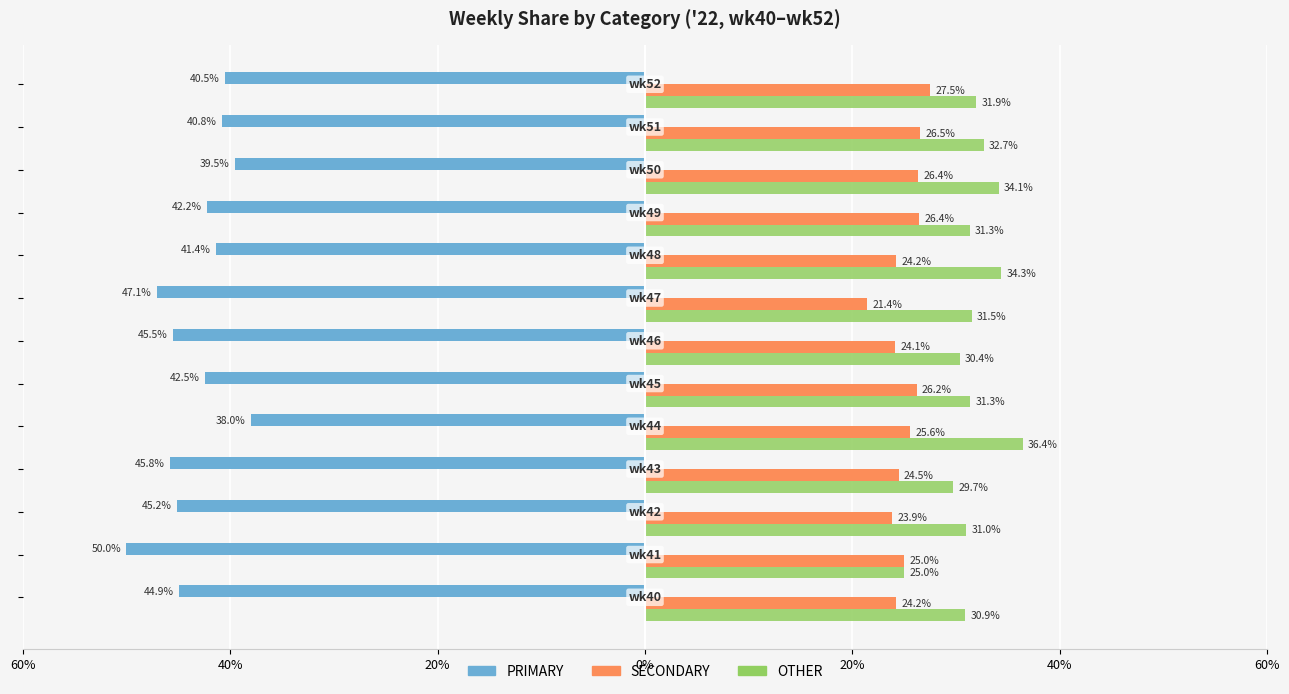

What are all the series names shown in the legend?

PRIMARY, SECONDARY, OTHER